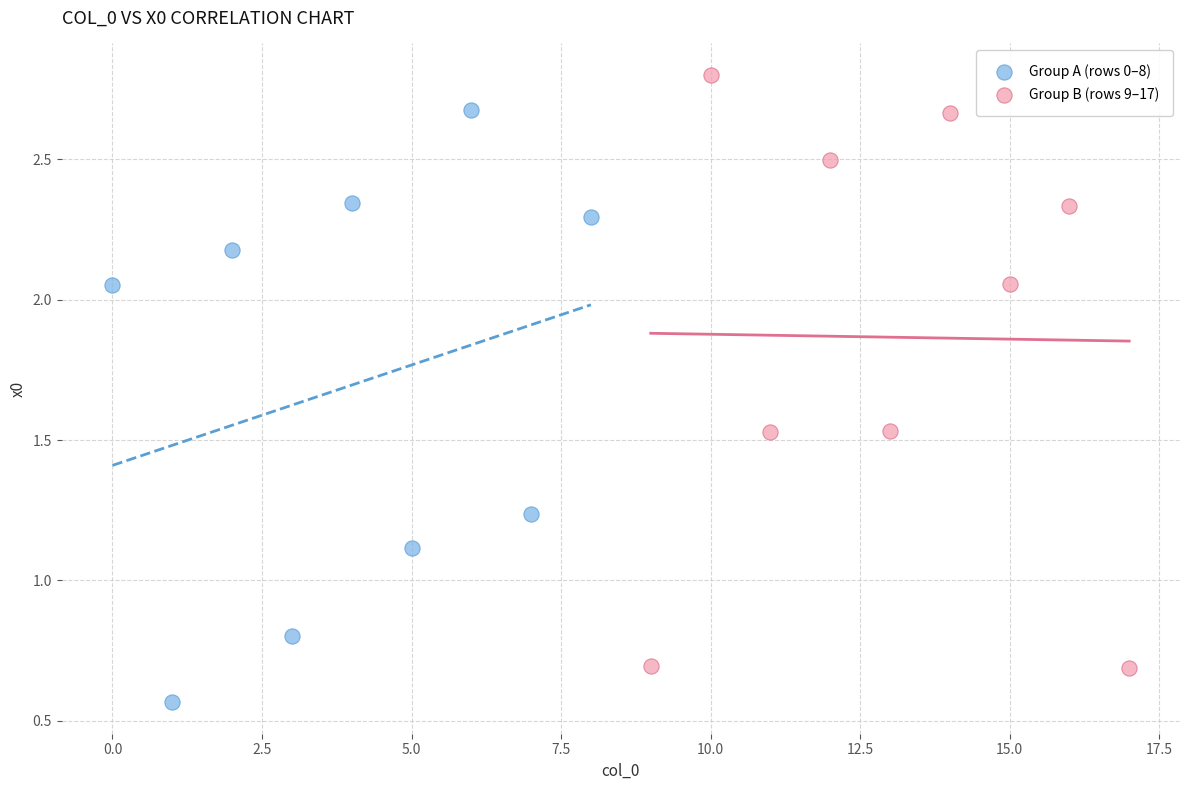

Which series contains the highest Y value?

Group B (rows 9–17)